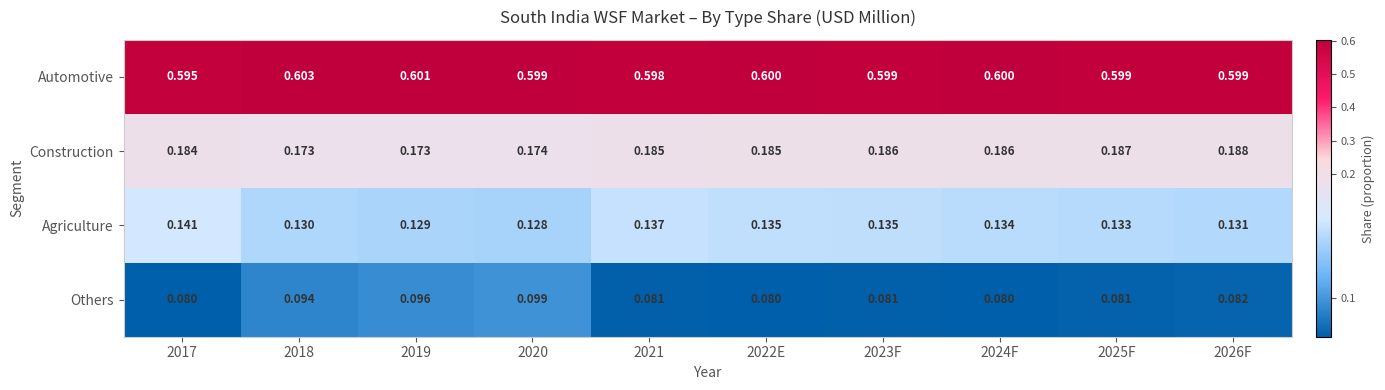

At 2020, list the series in order from smallest to largest.

Others, Agriculture, Construction, Automotive